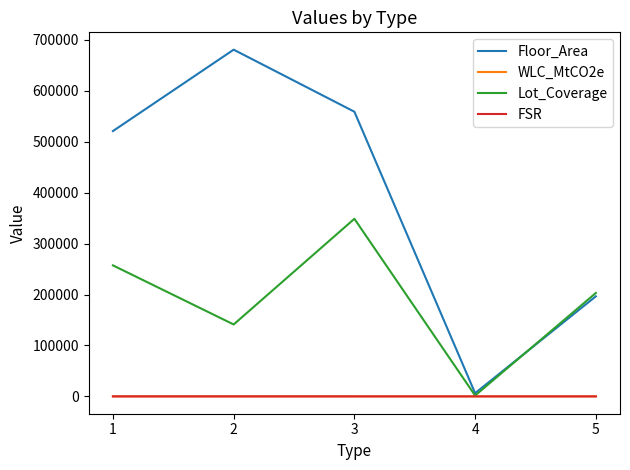

How many interior local peaks does the Lot_Coverage series have?

1